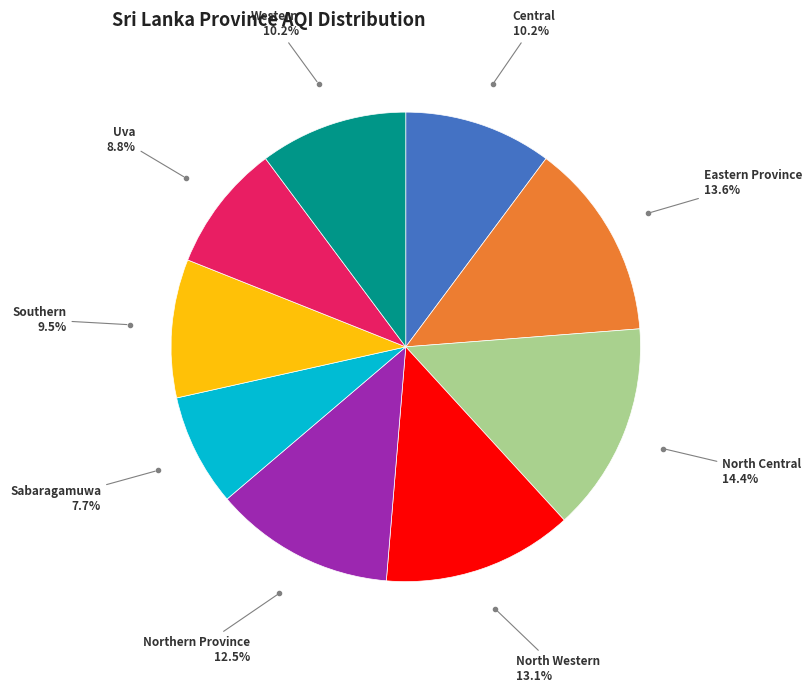

Is there any slice that represents more than half of the pie?

No